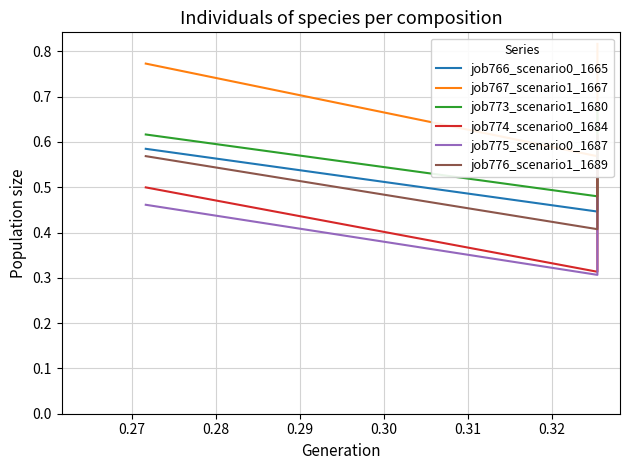

What is the difference between the maximum and minimum values in the job773_scenario1_1680 series?

0.2